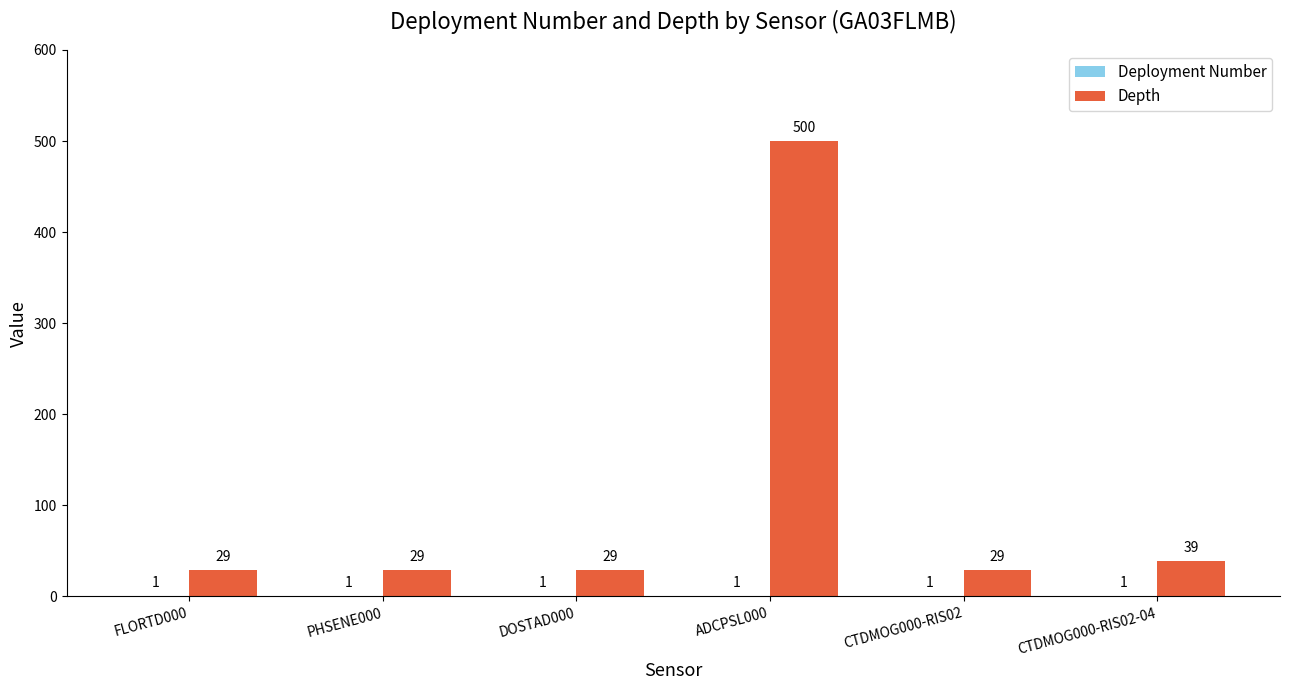

Which series changed the most between PHSENE000 and CTDMOG000-RIS02-04?

Depth